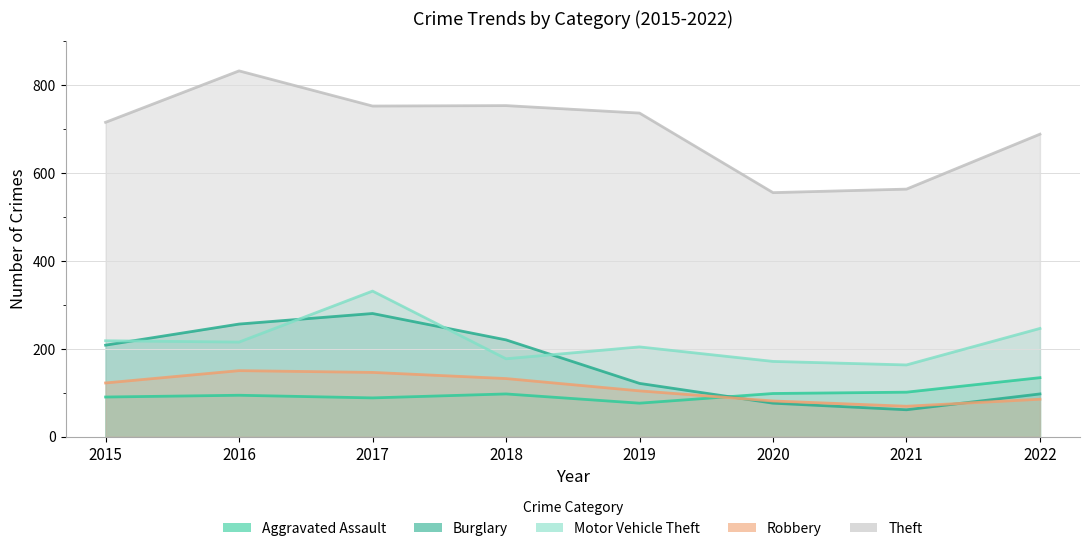

Which has a higher value, 2015 or 2018?

2018